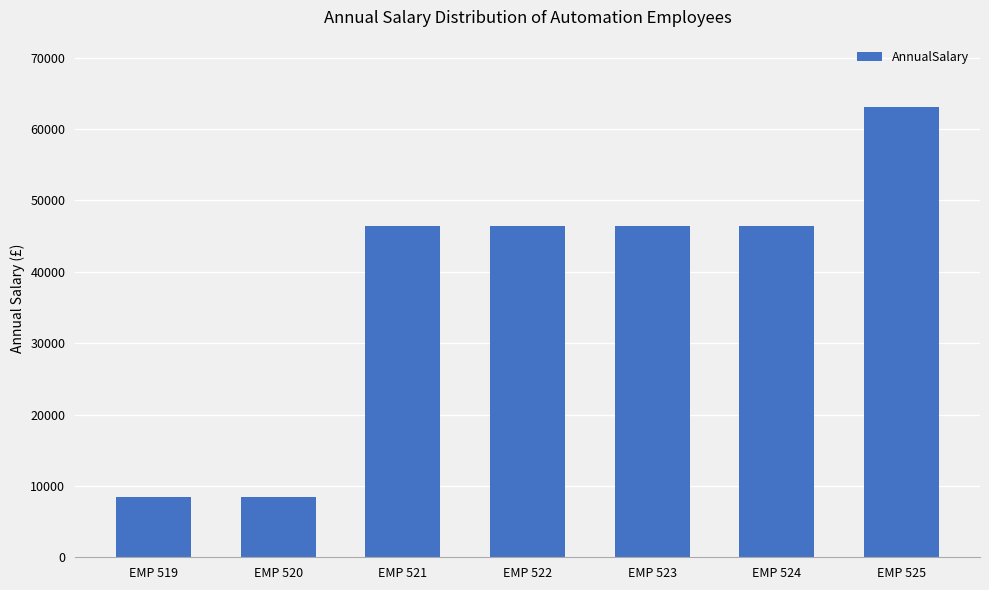

The chart shows a value of 27268.7 at EMP 522. True or false?

False